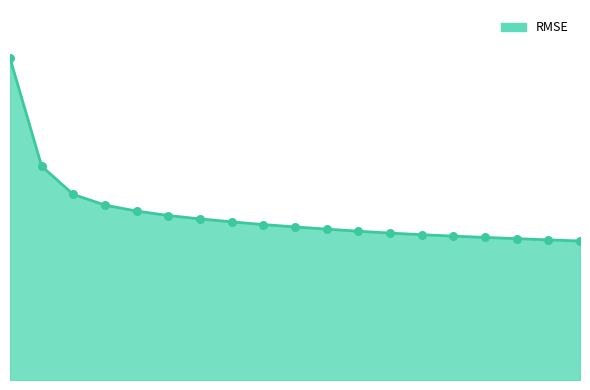

Is this an area chart (filled region under the line)?

Yes